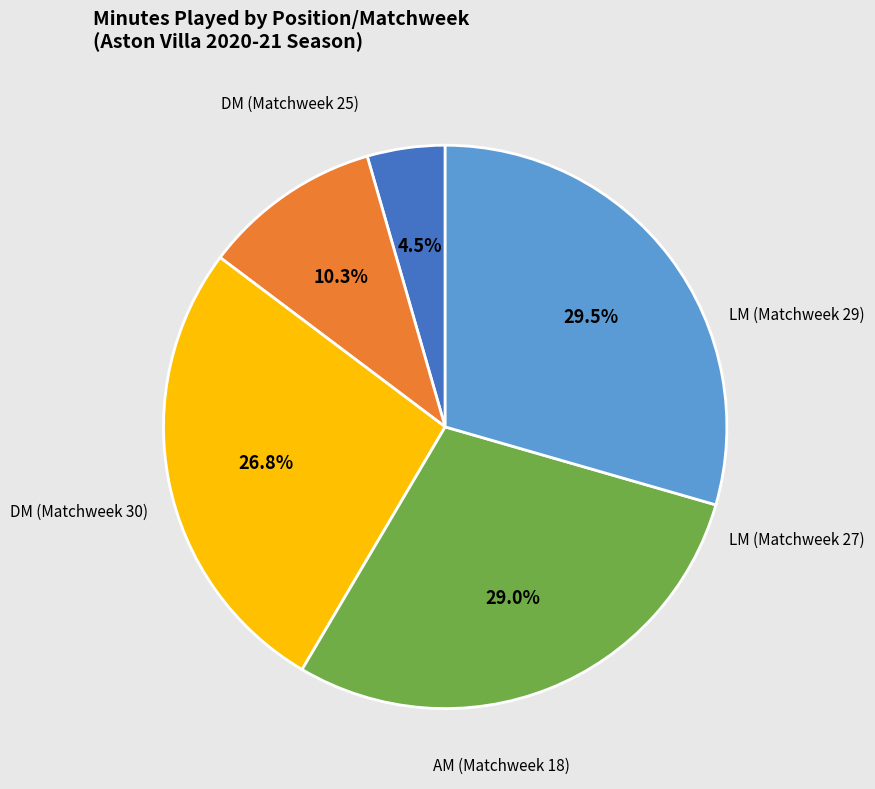

How much of the chart is everything except DM (Matchweek 25)?

95.5%